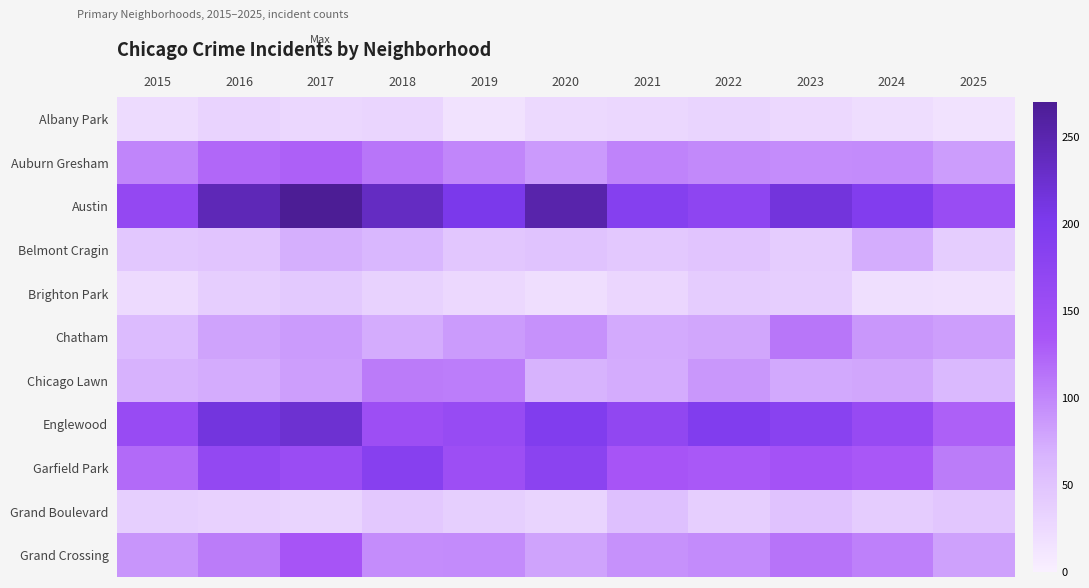

How many series are shown in this chart?

11